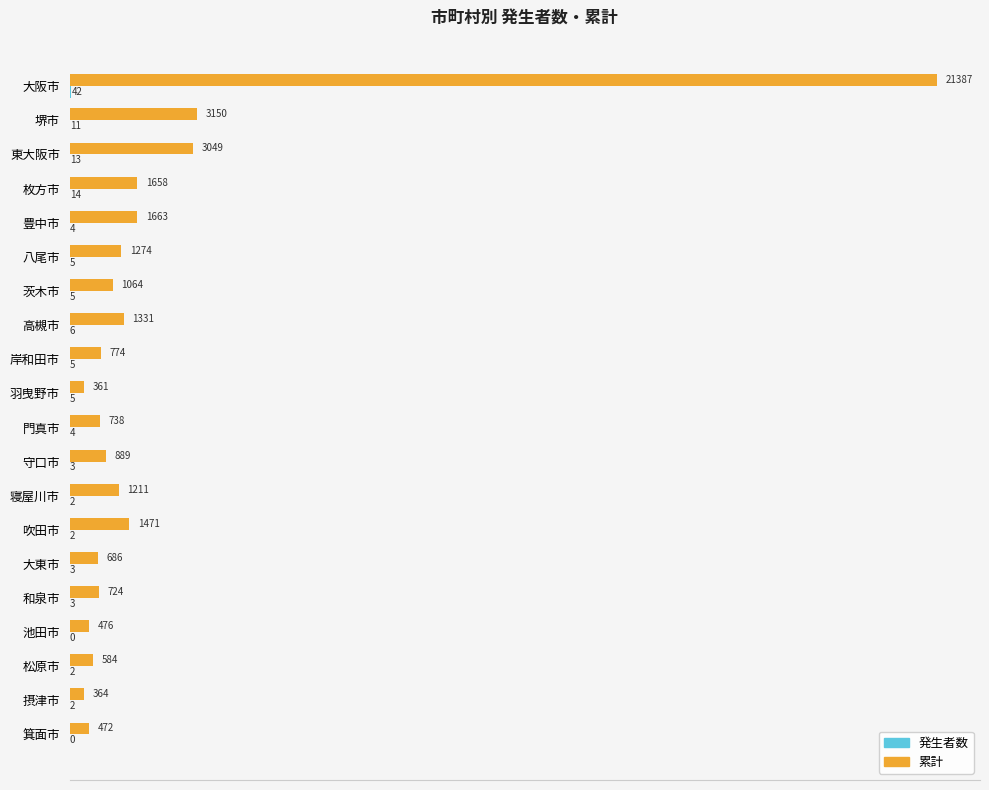

What is the sum of the 累計 values at 池田市 and 枚方市?

2134